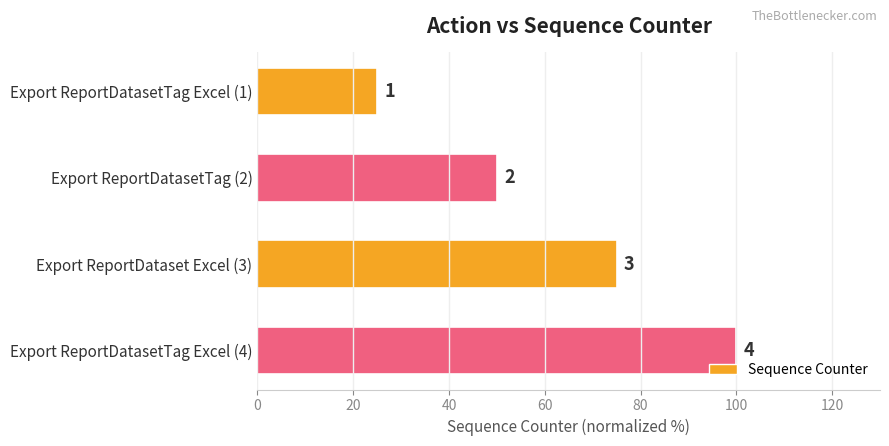

Are the bars horizontal?

Yes